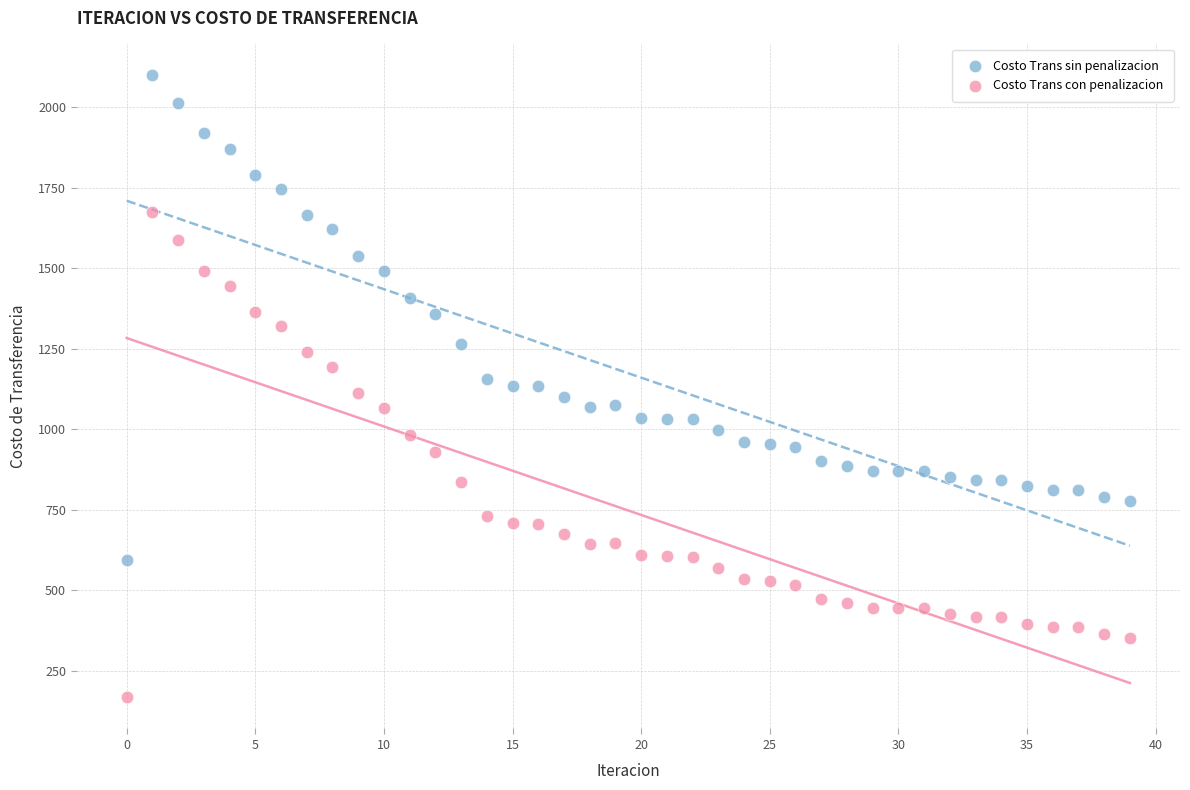

Across all data points, what is the range of Y values (max minus min)?

1934.1